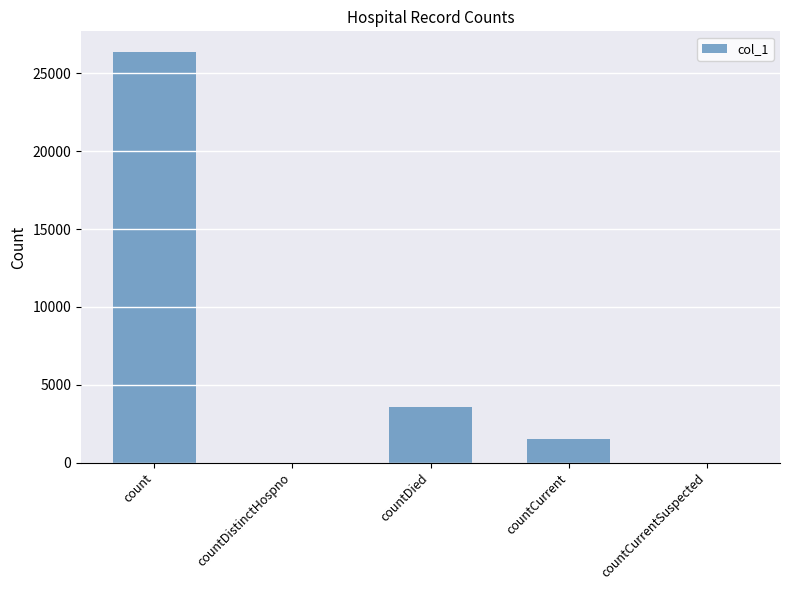

Reading left to right, transcribe all the data shown in this chart.

26382	0	3554	1509	0